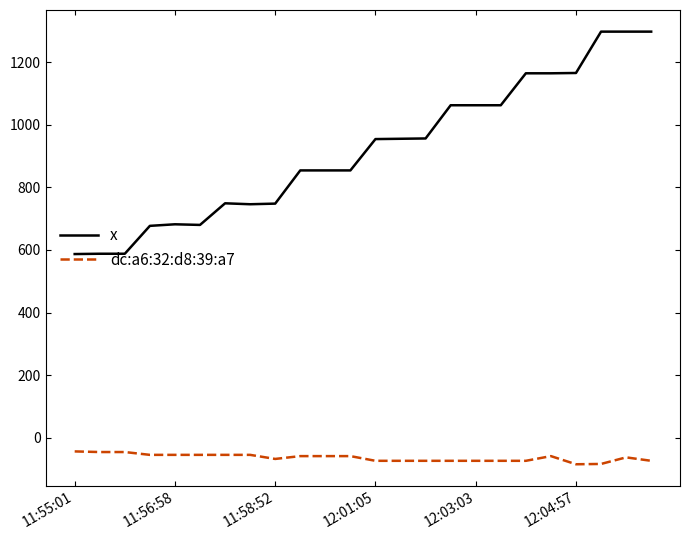

What is the minimum value for dc:a6:32:d8:39:a7?

-84